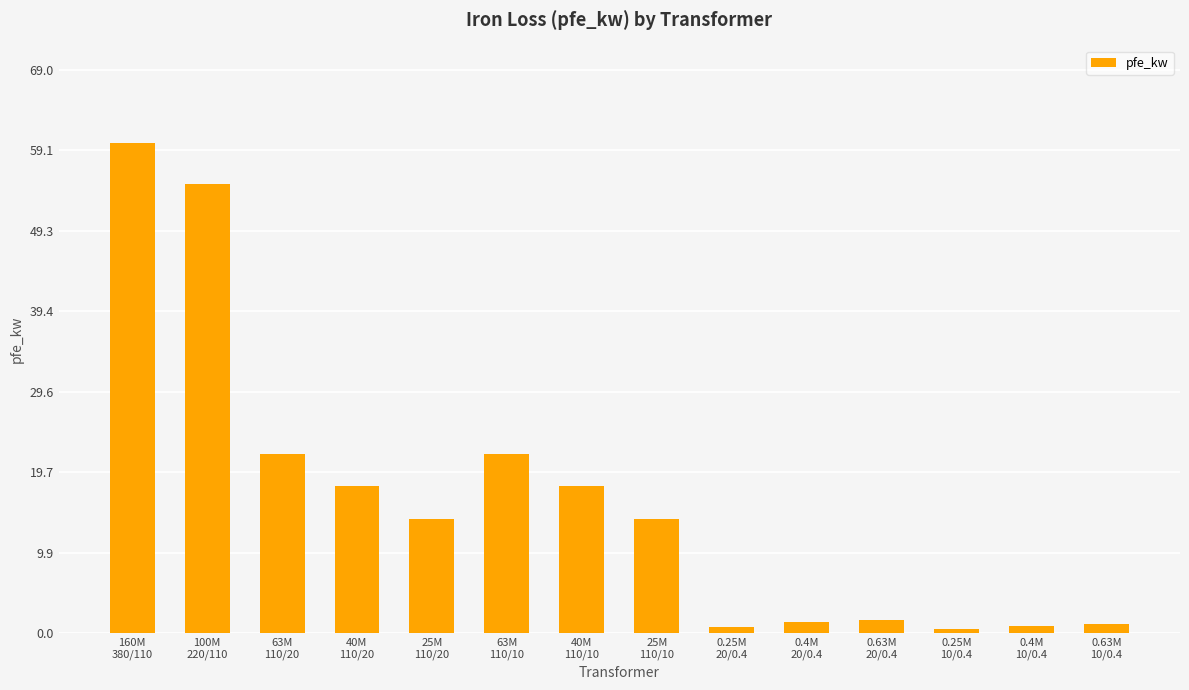

What is the sum of all values?

229.5